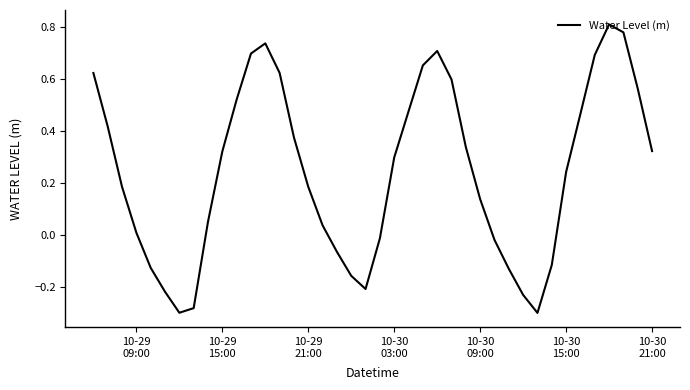

What is the difference between the maximum and minimum values?

1.1